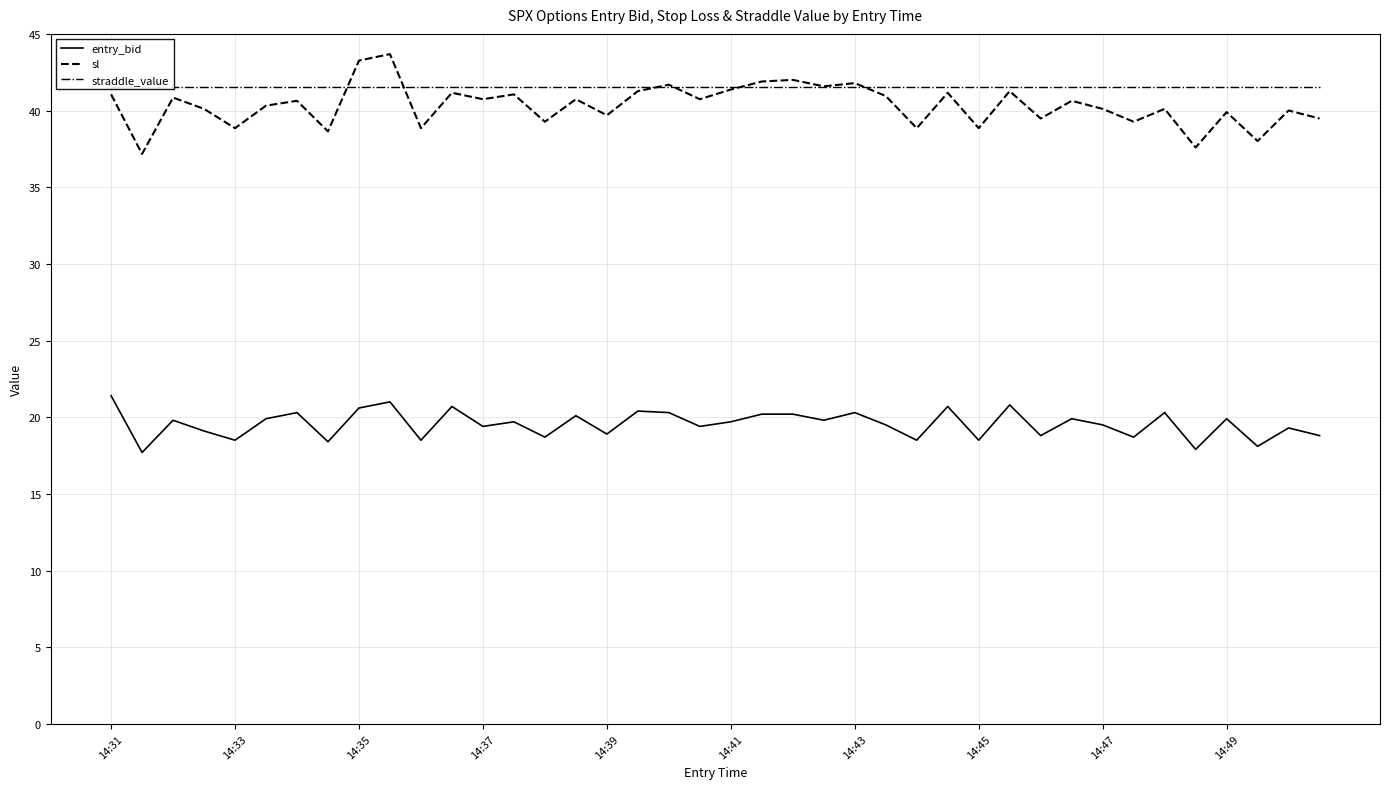

What is the difference between the sl values at 26 and 18?

2.8